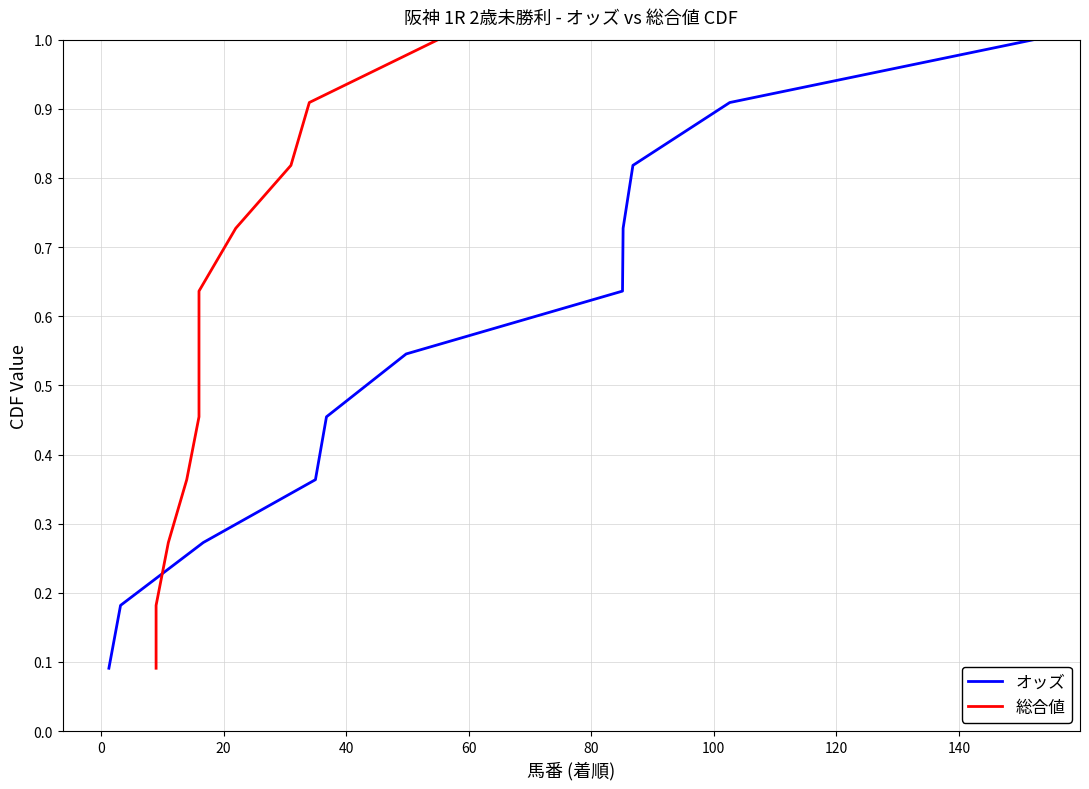

True or false: 総合値 has a value of 0.6 at 160.

False